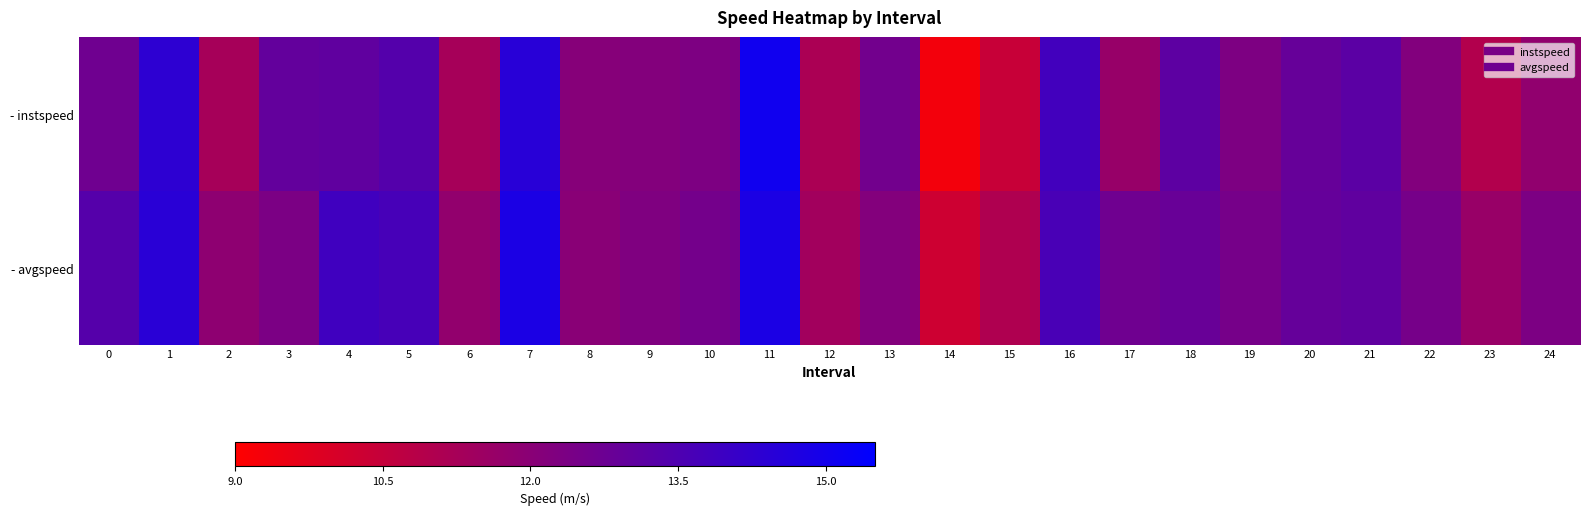

How many categories are shown in the chart?

25